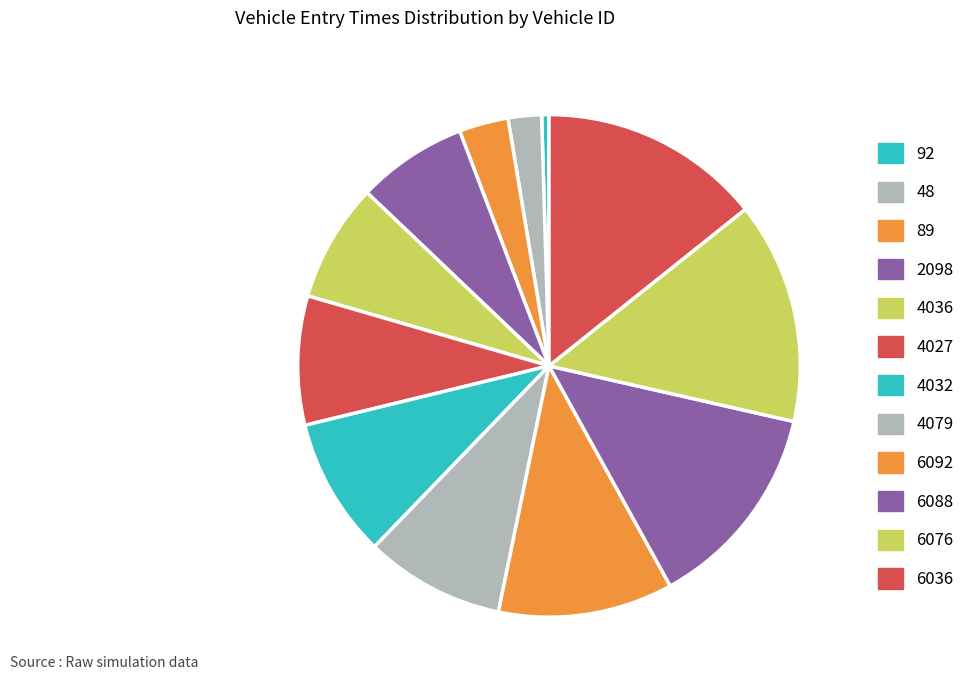

Does any single category account for the majority?

No